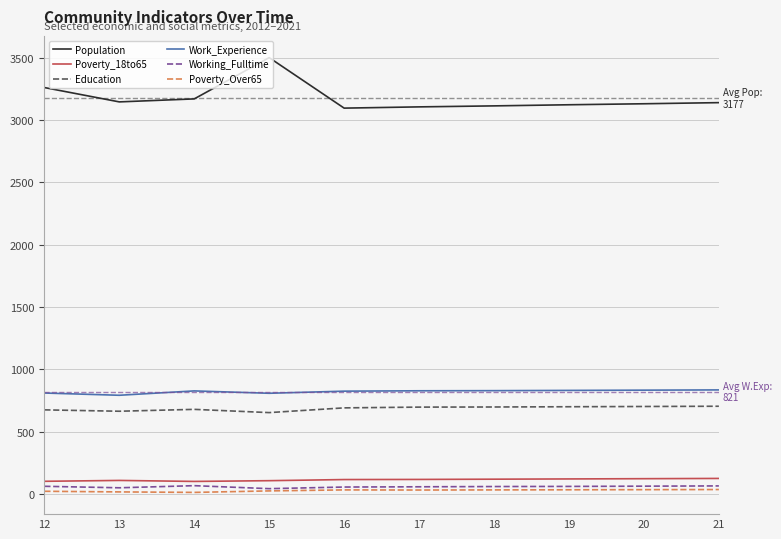

What is the greatest value displayed?

3499